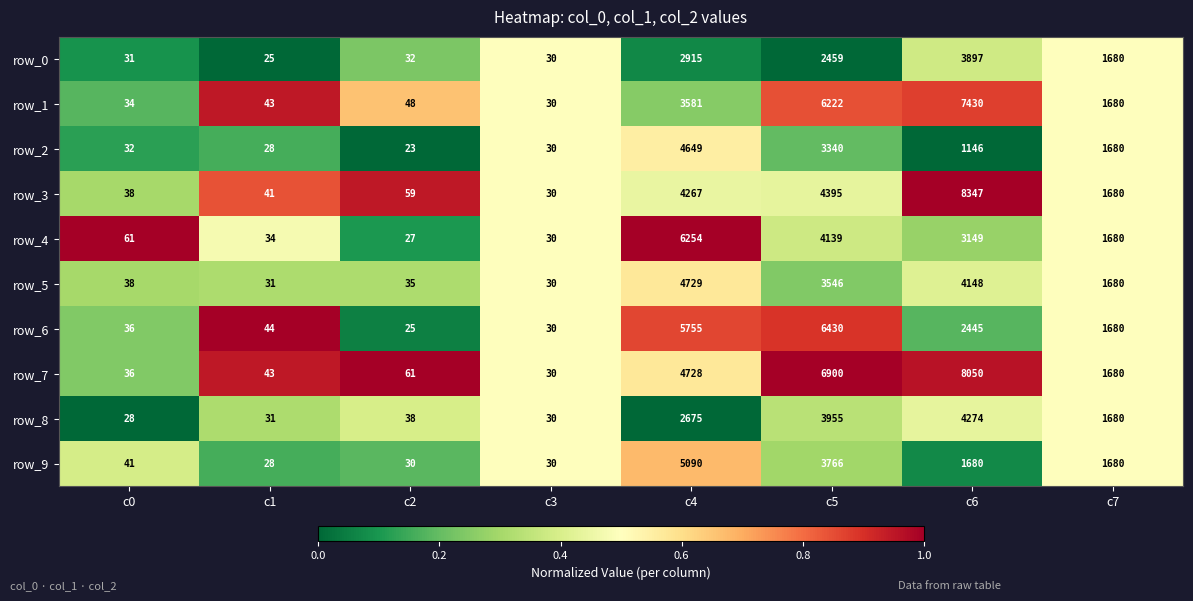

What is the maximum value for row_4?

6254